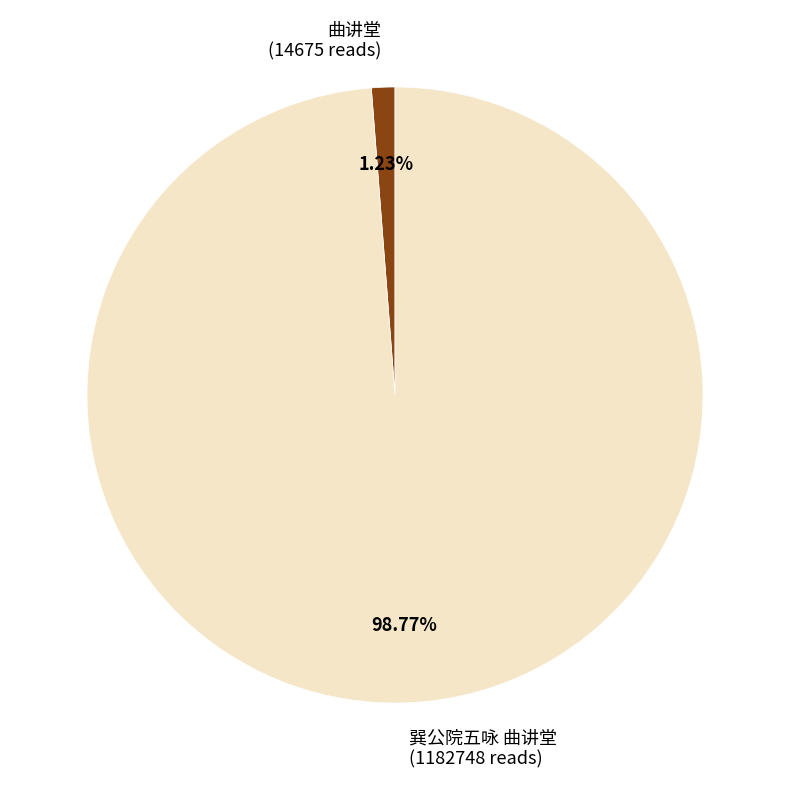

What is the majority slice?

巽公院五咏 曲讲堂